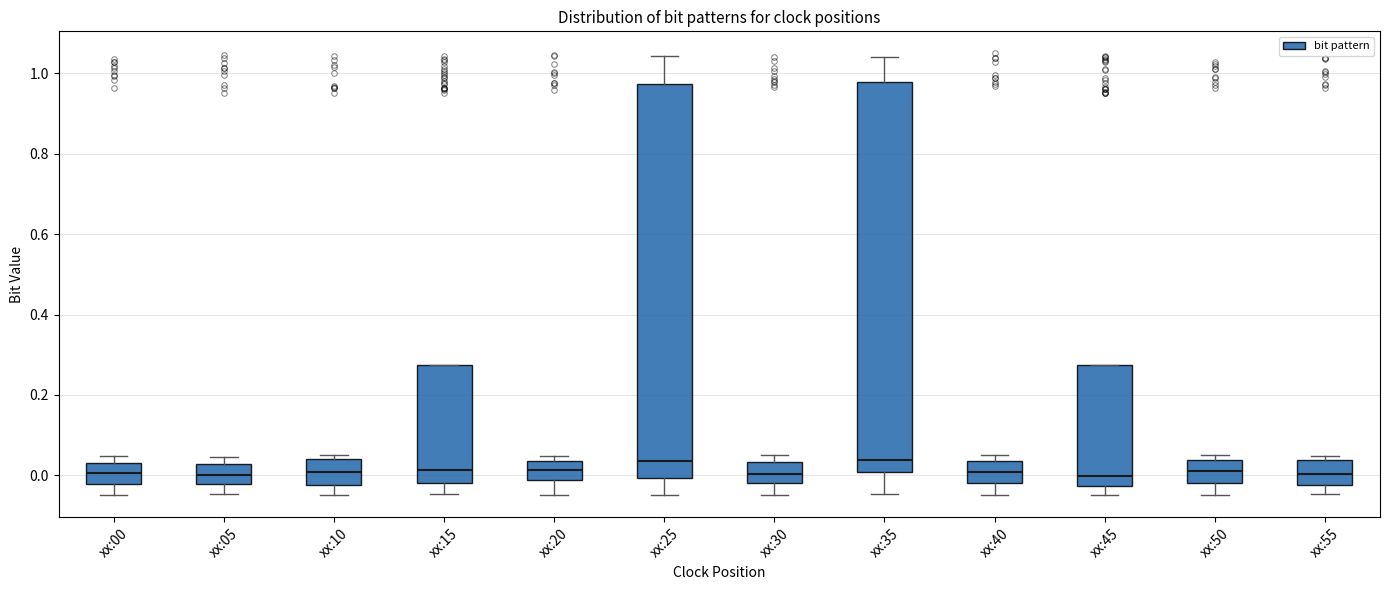

Reading left to right, transcribe this box plot: for each box, give where its median line is, the range the box spans, and where its two whiskers end, as read against the y-axis. The values are not printed on the chart, so give them approximately, as read against the axis.

xx:00: median 0.00, box -0.02 to 0.04, whiskers -0.04 to 0.04 (just above the box's upper edge)
xx:05: median 0.00, box -0.02 to 0.02, whiskers -0.04 to 0.04
xx:10: median 0.00, box -0.02 to 0.04, whiskers -0.04 to 0.04 (just above the box's upper edge)
xx:15: median 0.02, box -0.02 to 0.28, whiskers -0.04 to 0.28
xx:20: median 0.02, box -0.02 to 0.04, whiskers -0.04 to 0.04 (just above the box's upper edge)
xx:25: median 0.04, box 0.00 to 0.98, whiskers -0.04 to 1.04
xx:30: median 0.00, box -0.02 to 0.04, whiskers -0.04 to 0.04 (just above the box's upper edge)
xx:35: median 0.04, box 0.00 to 0.98, whiskers -0.04 to 1.04
xx:40: median 0.00, box -0.02 to 0.04, whiskers -0.04 to 0.04 (just above the box's upper edge)
xx:45: median 0.00, box -0.02 to 0.28, whiskers -0.04 to 0.28
xx:50: median 0.02, box -0.02 to 0.04, whiskers -0.04 to 0.04 (just above the box's upper edge)
xx:55: median 0.00, box -0.02 to 0.04, whiskers -0.04 to 0.04 (just above the box's upper edge)